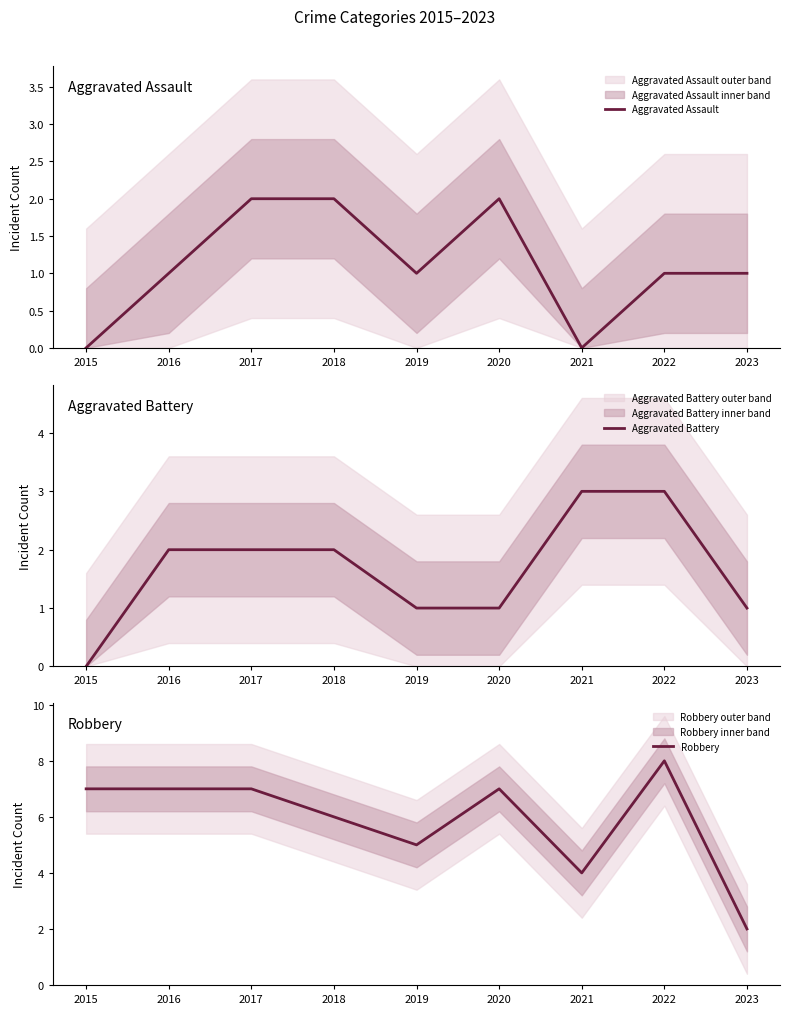

In Aggravated Assault, how many points are lower than both neighbors (excluding endpoints)?

2